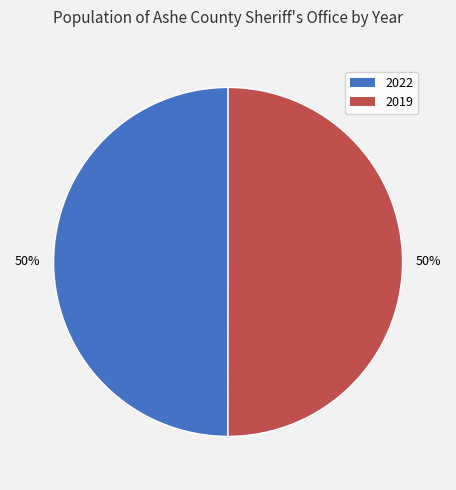

Is the sum of 2019 and 2022 greater than half?

Yes